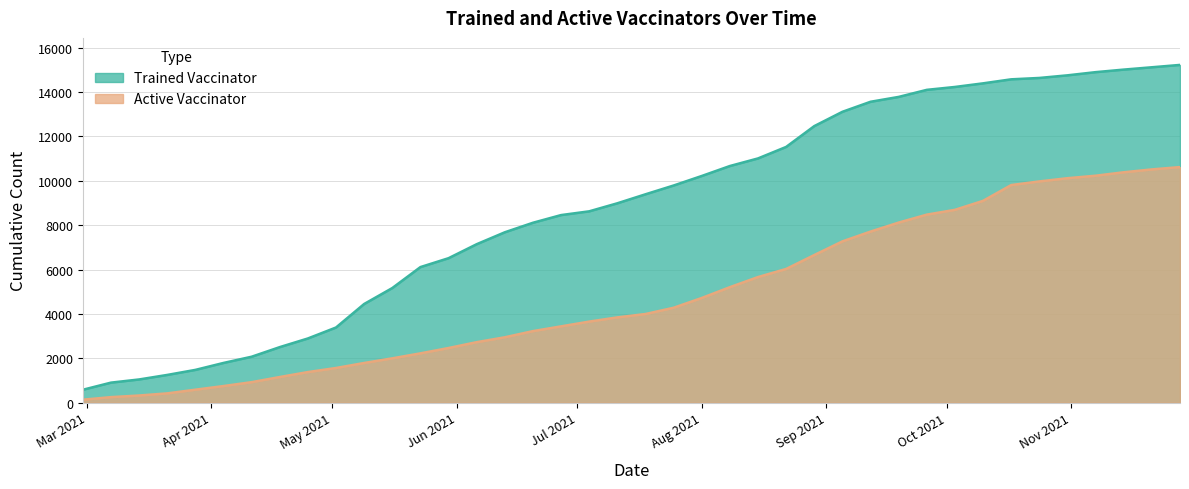

At how many categories does at least one series exceed 12483?

13